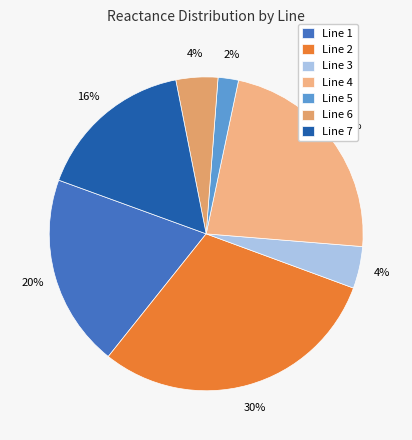

Does Line 6 account for over 50% of the chart?

No